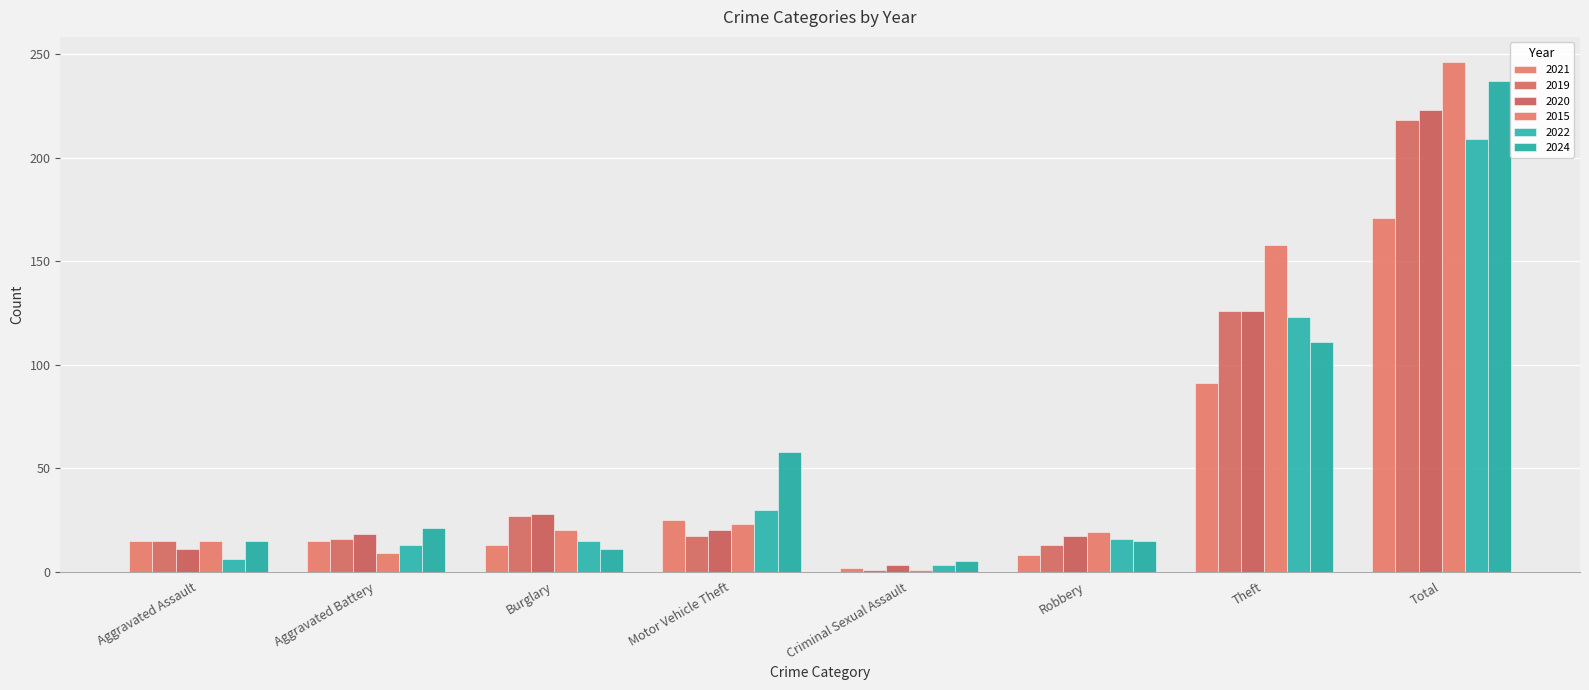

How many distinct data groups are displayed?

6